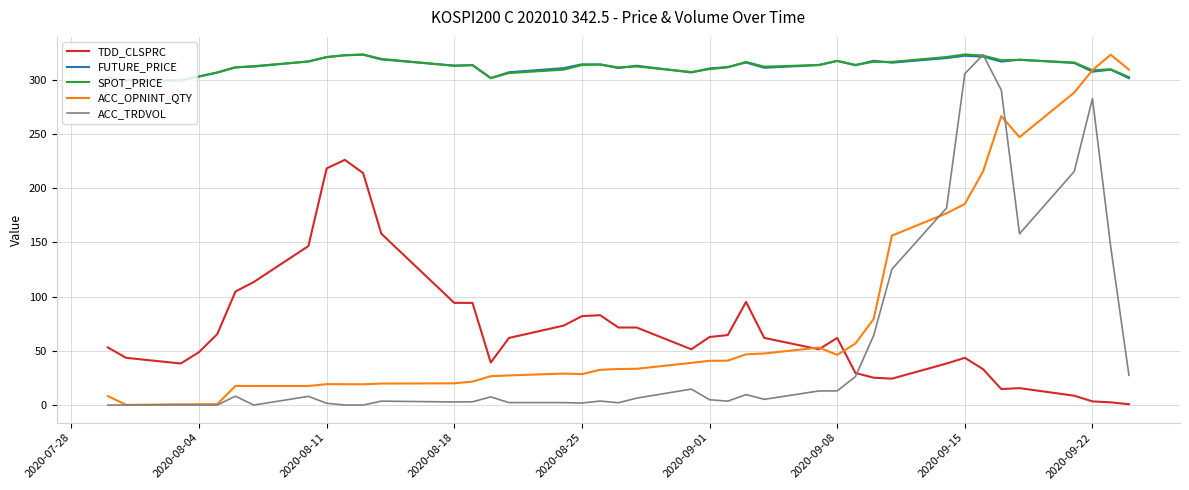

What is the highest value of the ACC_TRDVOL series?

323.1